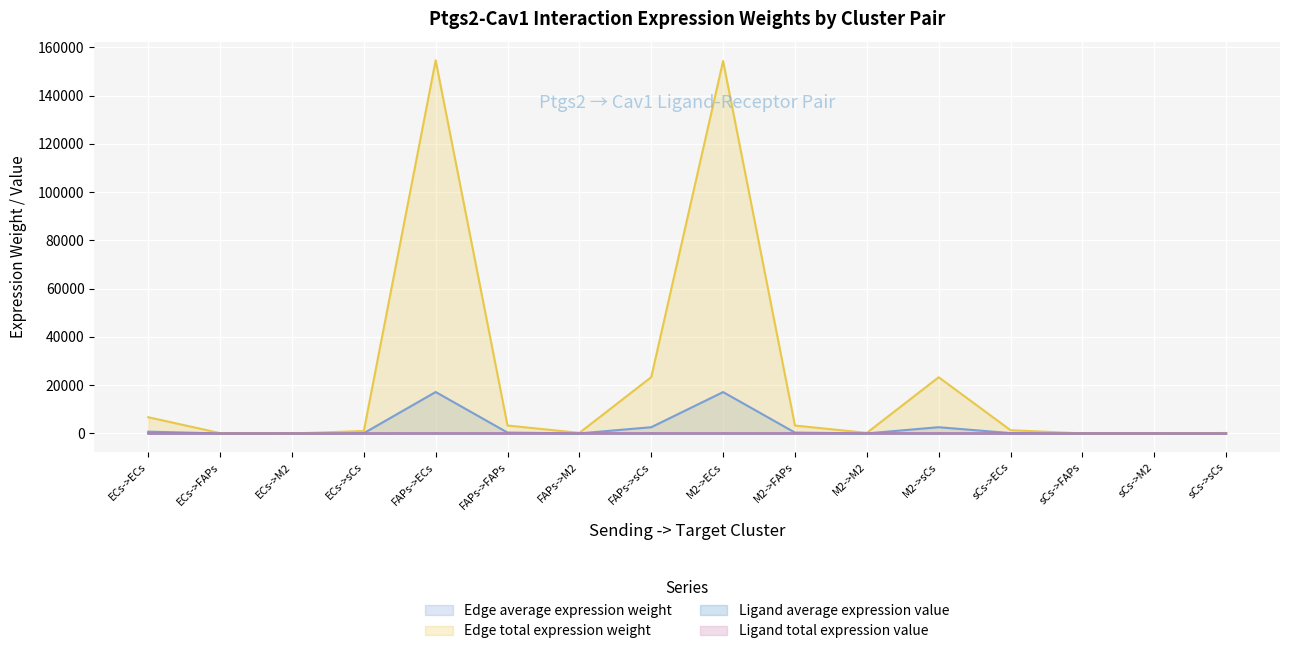

Which category has the highest value across all series?

FAPs->ECs